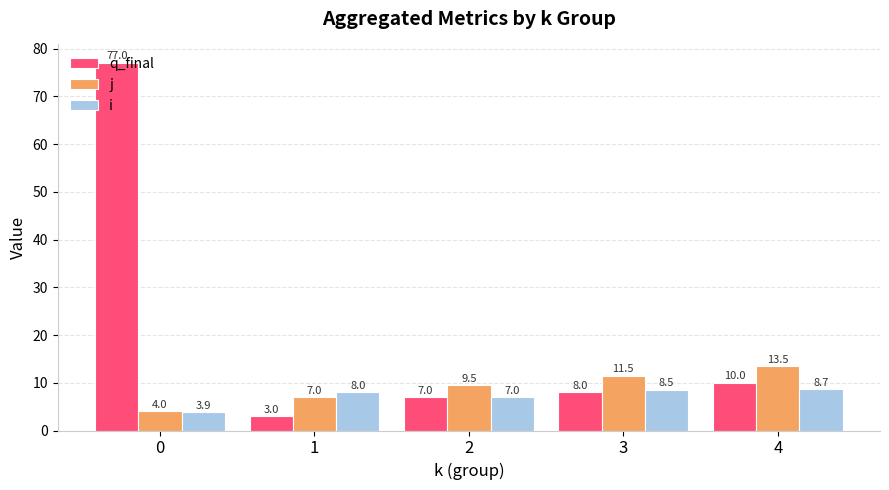

True or false: q_final has a value of 25.5 at 0.

False